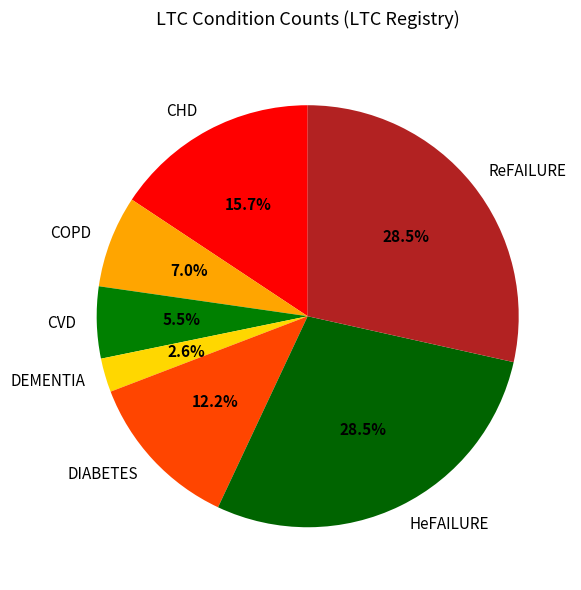

Which category has the smallest portion of the pie?

DEMENTIA